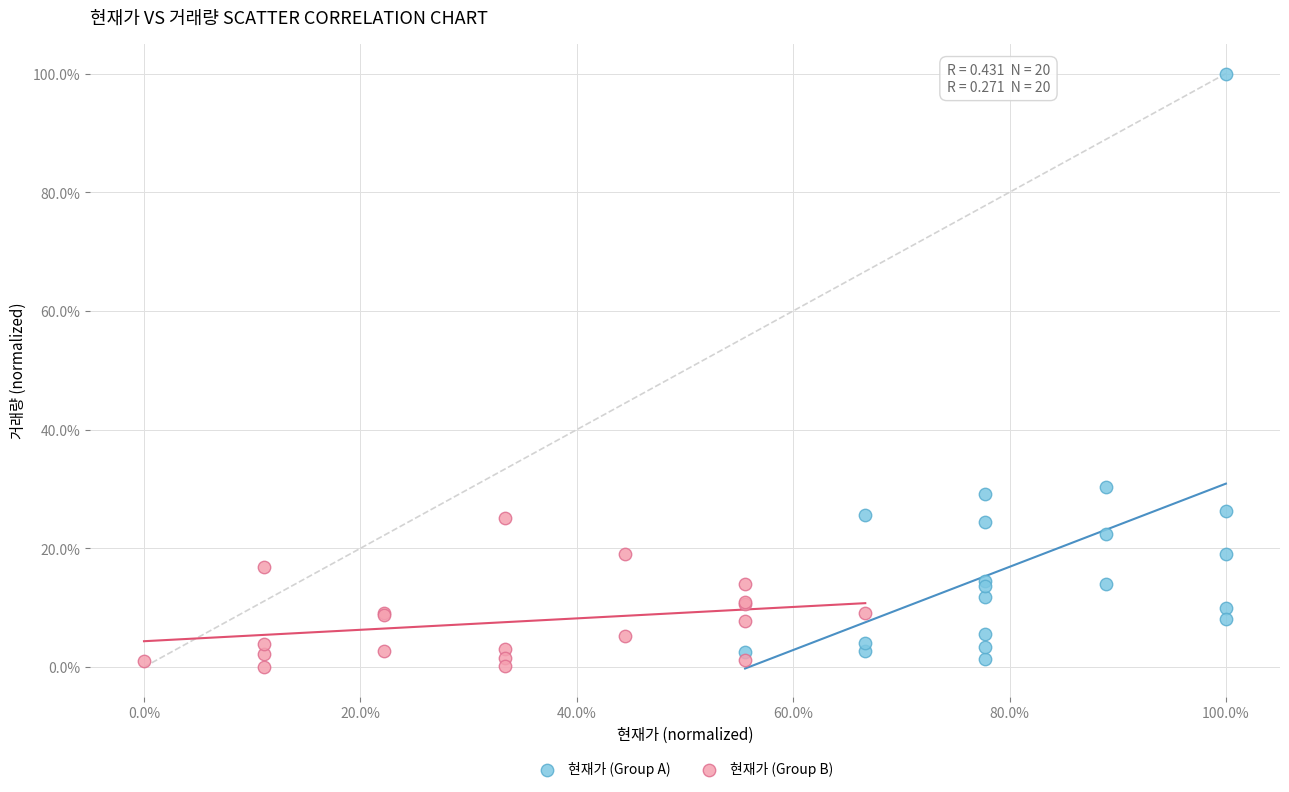

Which series contains the highest Y value?

현재가 (Group A)